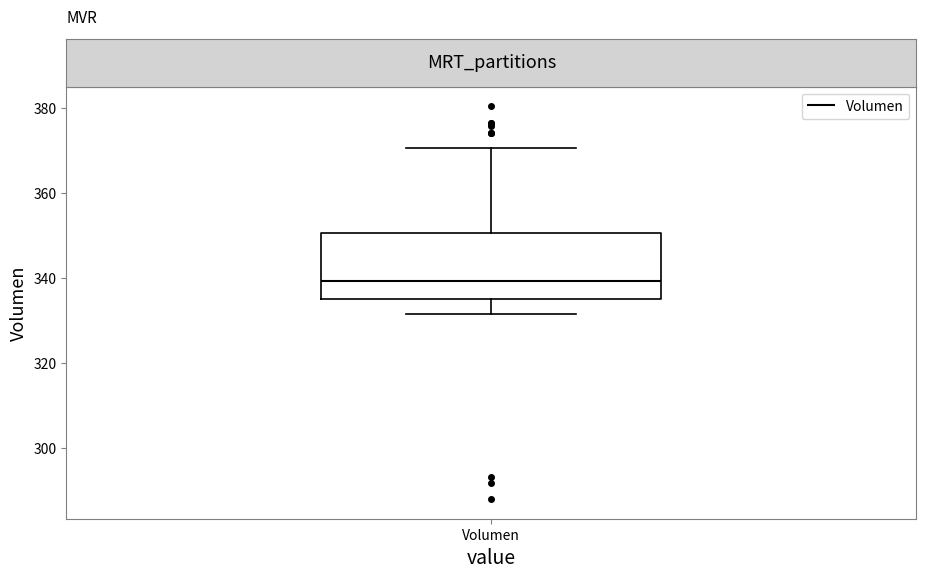

Read this box plot against the y-axis: the position of the median line, the range covered by the box, and the ends of both whiskers. The values are not printed on the chart, so give them approximately, as read against the axis.

median 340, box 336 to 350, whiskers 332 to 370